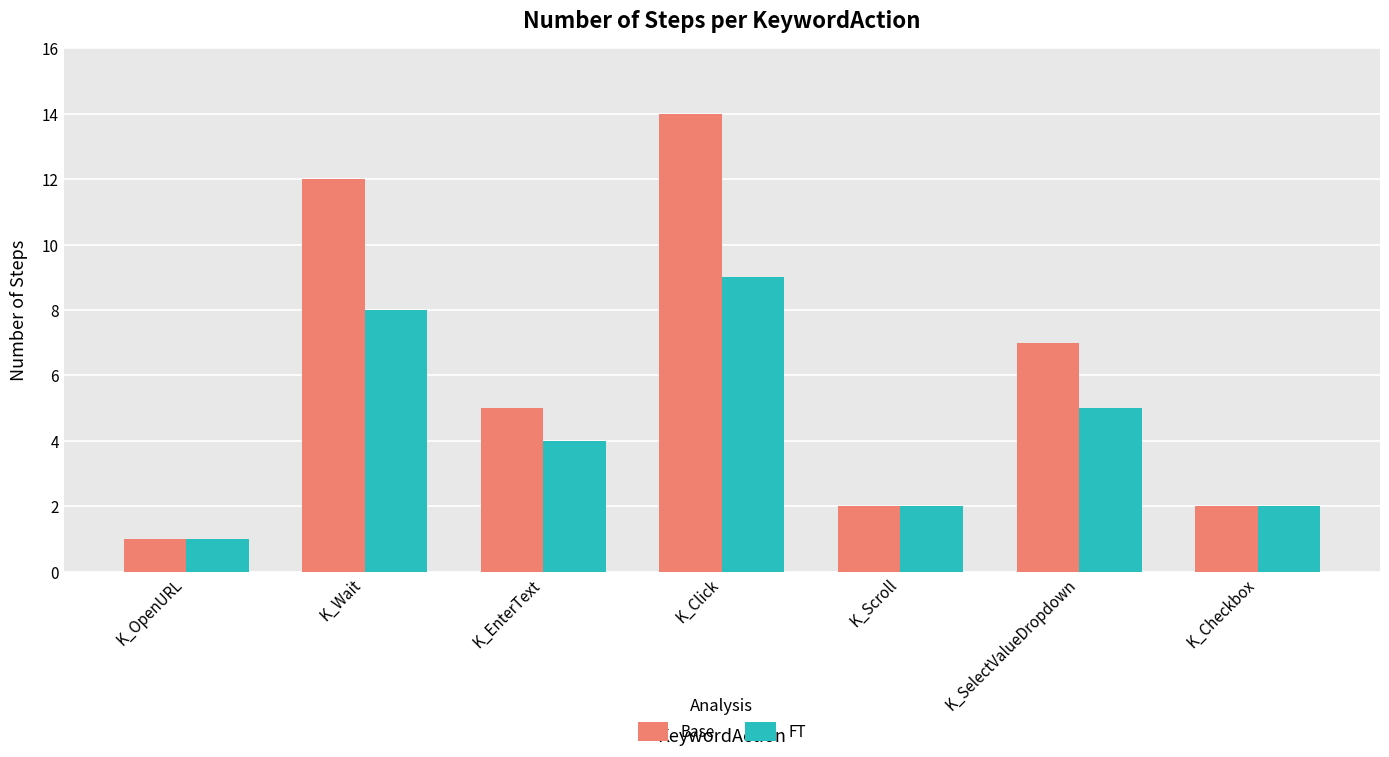

At which category does the chart reach its peak across all series?

K_Click